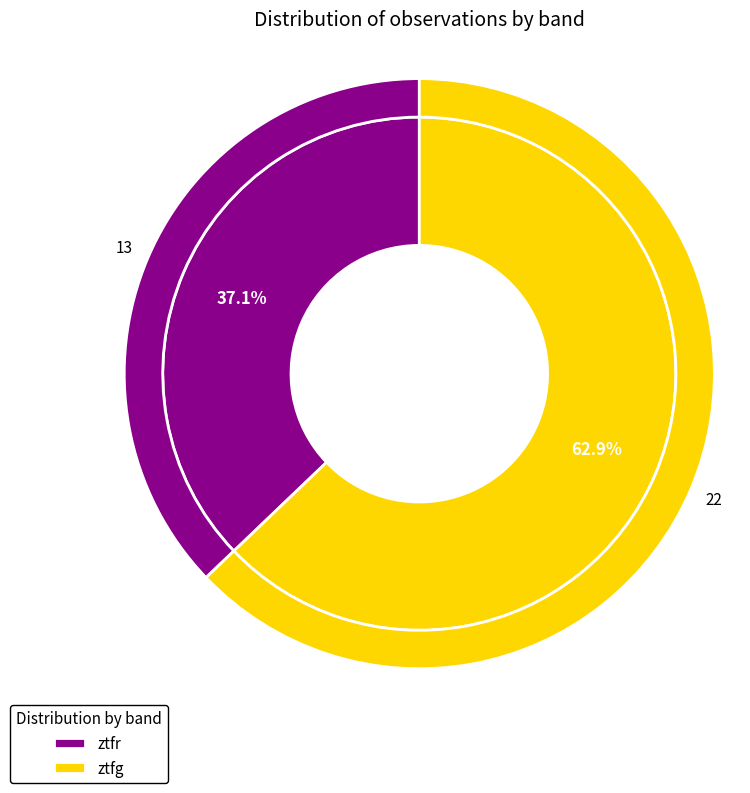

Count the number of slices in the pie.

2